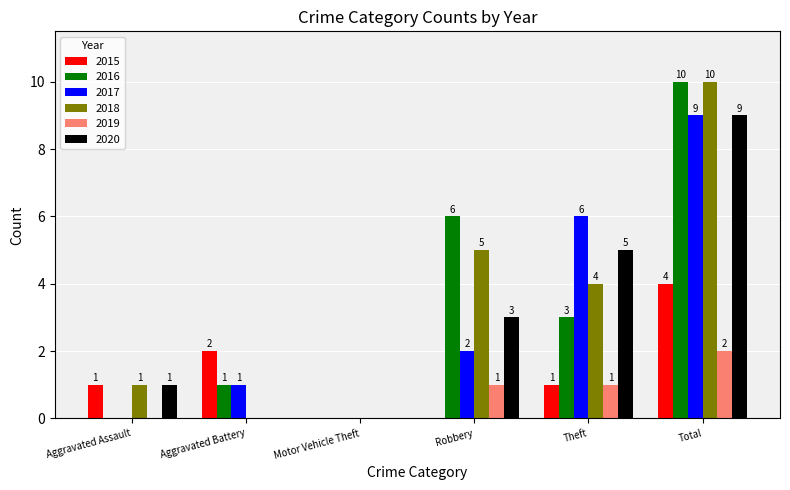

Reading left to right, extract all data points from this chart.

2015: Aggravated Assault=1	Aggravated Battery=2	Motor Vehicle Theft=0	Robbery=0	Theft=1	Total=4
2016: Aggravated Assault=0	Aggravated Battery=1	Motor Vehicle Theft=0	Robbery=6	Theft=3	Total=10
2017: Aggravated Assault=0	Aggravated Battery=1	Motor Vehicle Theft=0	Robbery=2	Theft=6	Total=9
2018: Aggravated Assault=1	Aggravated Battery=0	Motor Vehicle Theft=0	Robbery=5	Theft=4	Total=10
2019: Aggravated Assault=0	Aggravated Battery=0	Motor Vehicle Theft=0	Robbery=1	Theft=1	Total=2
2020: Aggravated Assault=1	Aggravated Battery=0	Motor Vehicle Theft=0	Robbery=3	Theft=5	Total=9